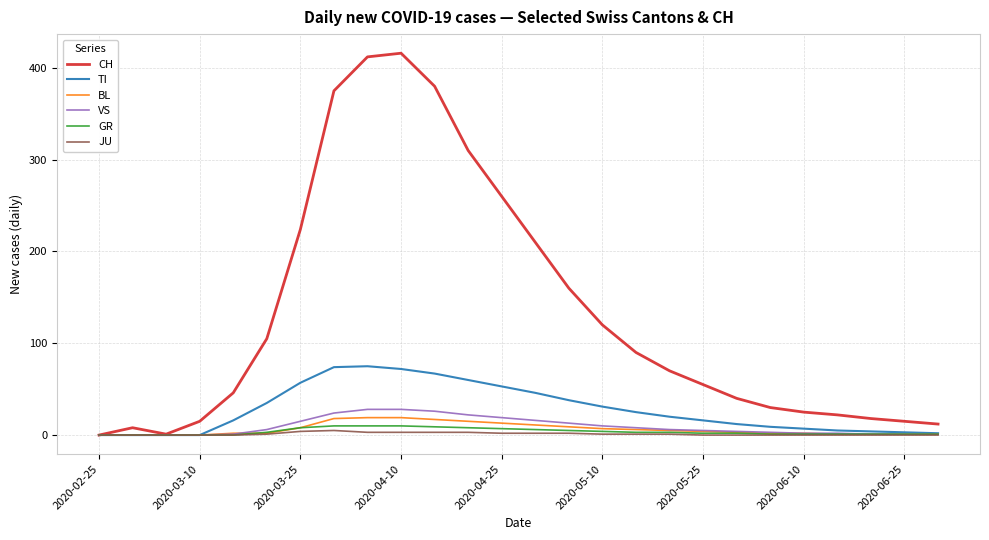

Which series has the largest total across all categories?

CH